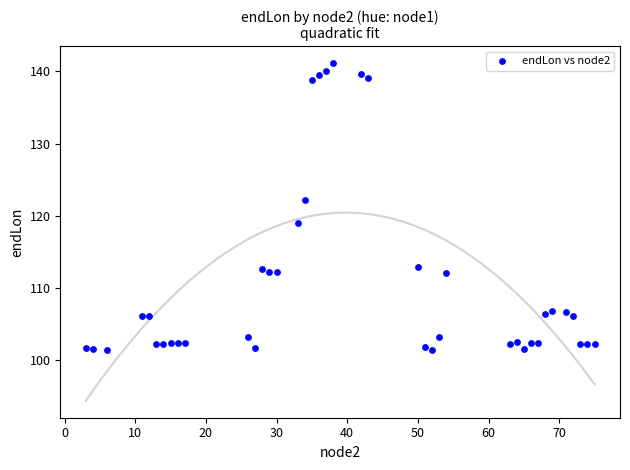

What Y value in the scatter plot is closest to 121?

122.2